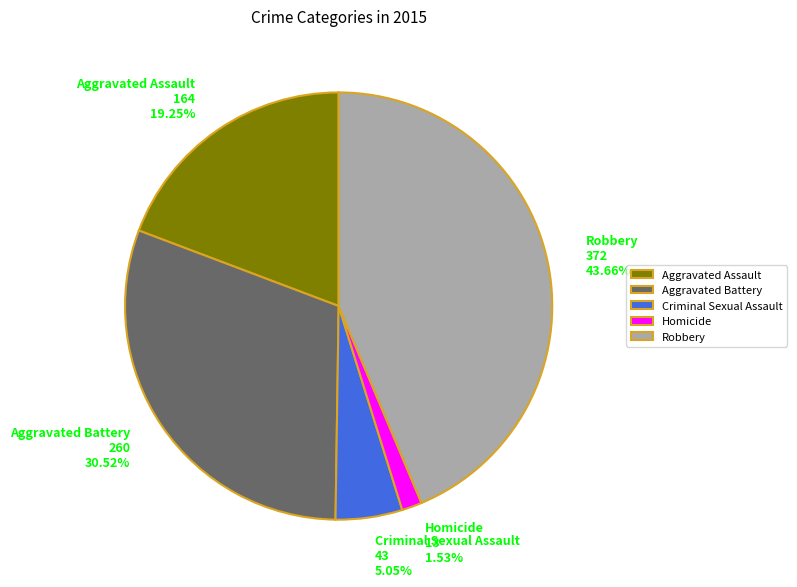

The Aggravated Assault slice represents 8% of the pie. True or false?

False